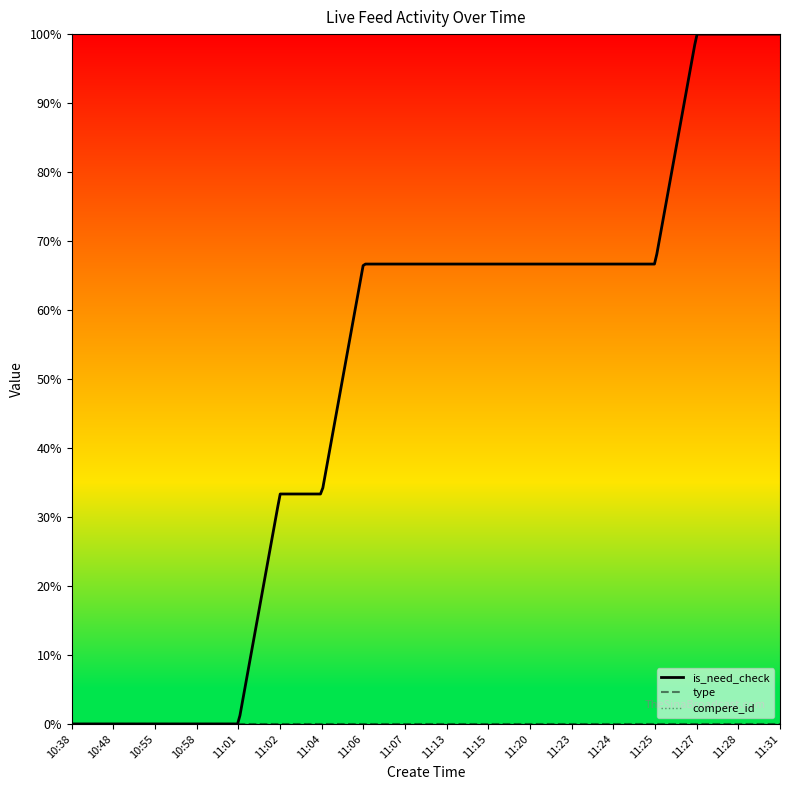

Which series has the largest total across all categories?

is_need_check